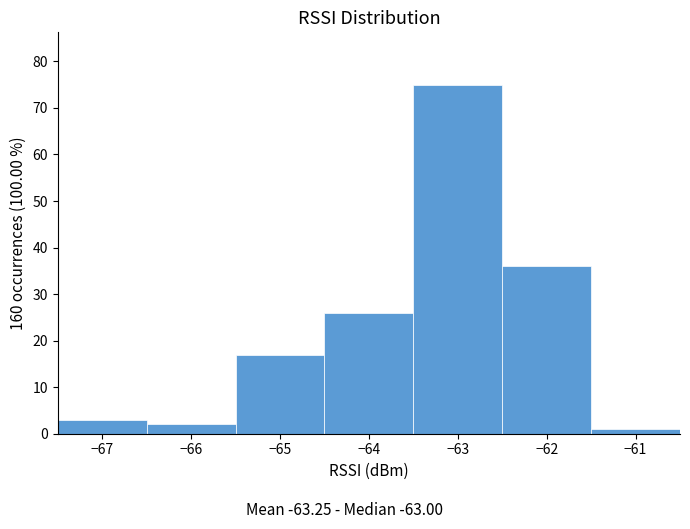

Reading left to right, transcribe this chart: for each bar, give the range it covers on the x-axis and its height. The values are not printed on the chart, so give them approximately, as read against the axis.

-67.5 to -66.5: 3
-66.5 to -65.5: 2
-65.5 to -64.5: 17
-64.5 to -63.5: 26
-63.5 to -62.5: 75
-62.5 to -61.5: 36
-61.5 to -60.5: 1